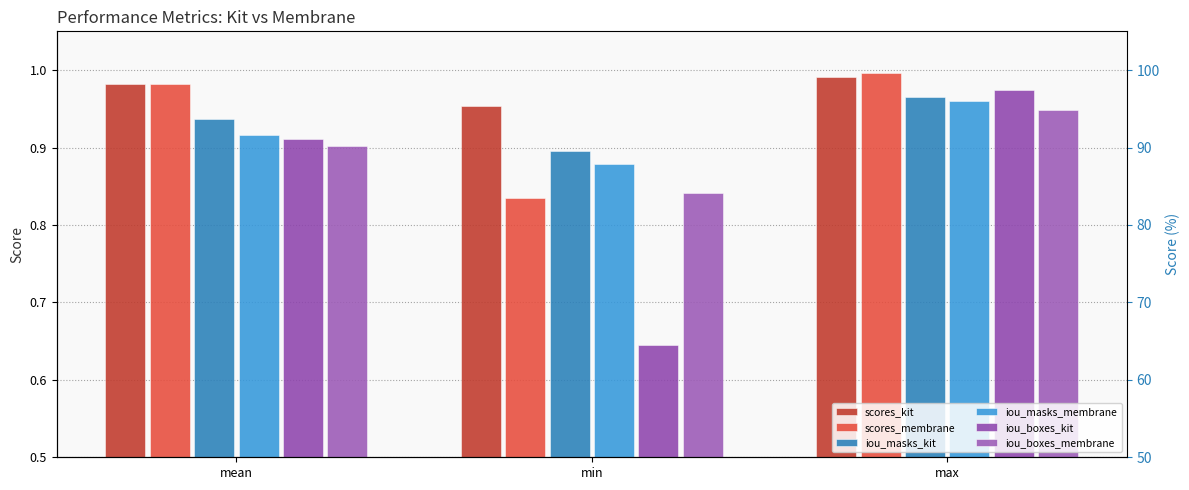

How many bars are there in each group?

6